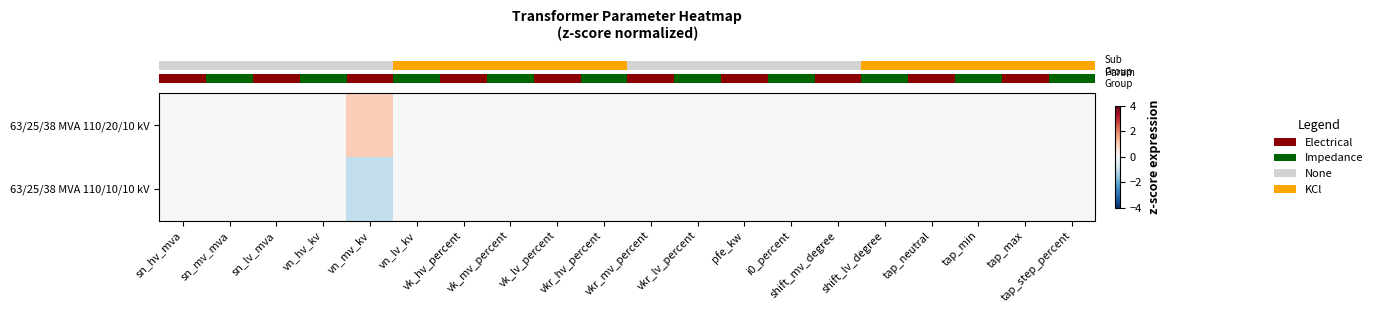

Which label corresponds to the smallest value in the chart?

vn_mv_kv